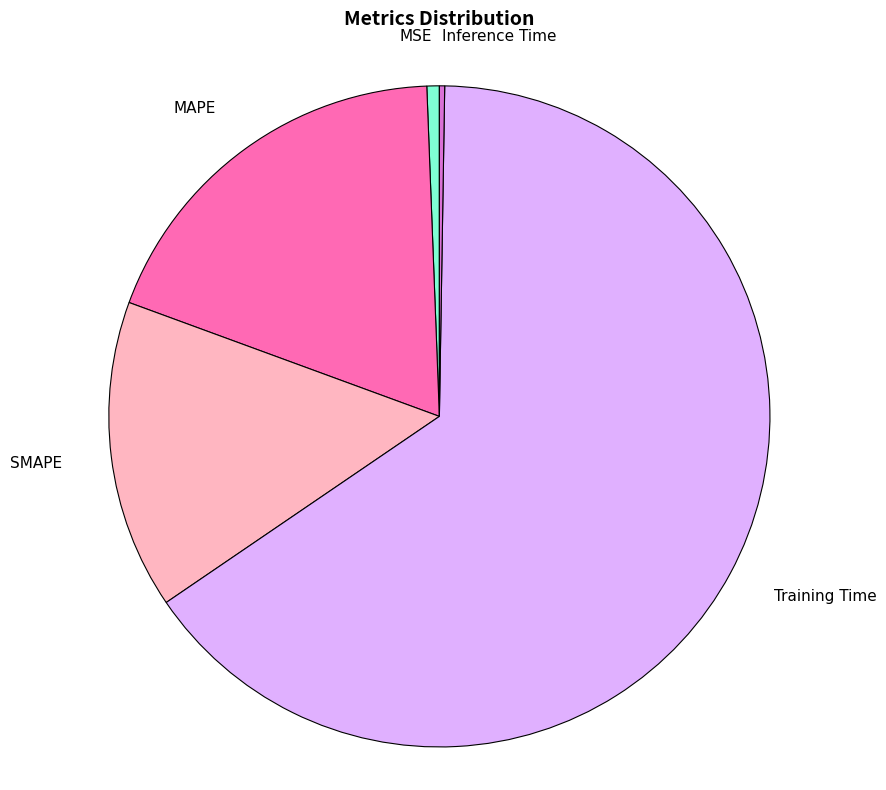

Which has a higher value, MAPE or Training Time?

Training Time